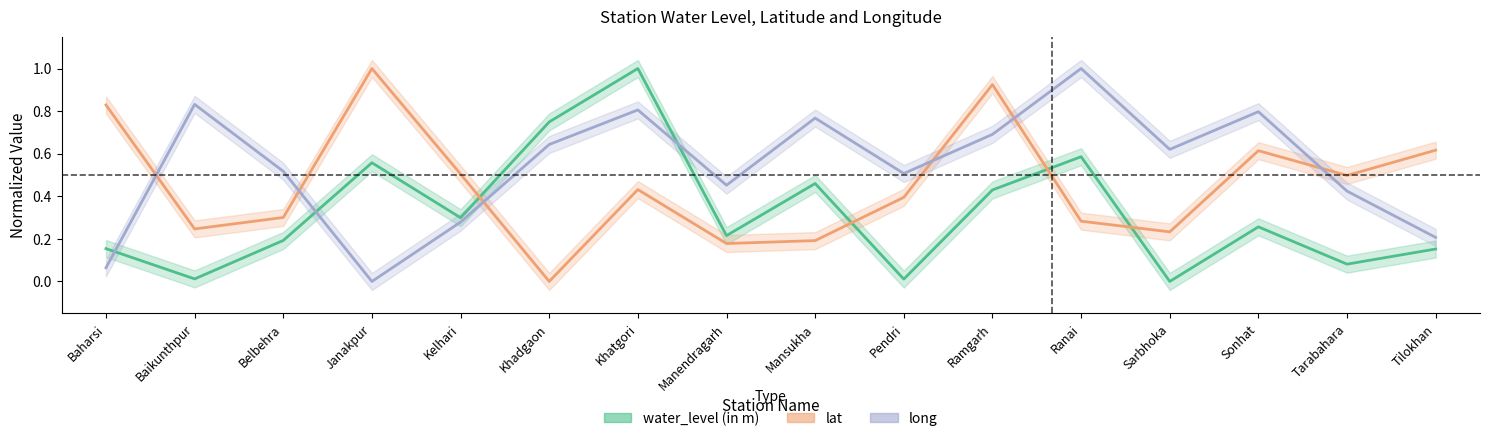

At which label does water_level (in m) reach its peak?

Khatgori